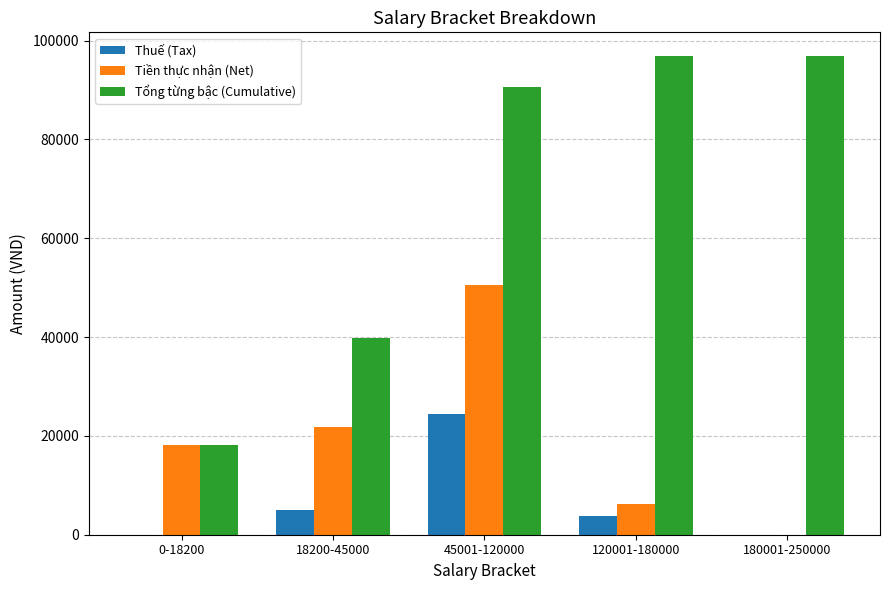

What are all the series names shown in the legend?

Thuế (Tax), Tiền thực nhận (Net), Tổng từng bậc (Cumulative)